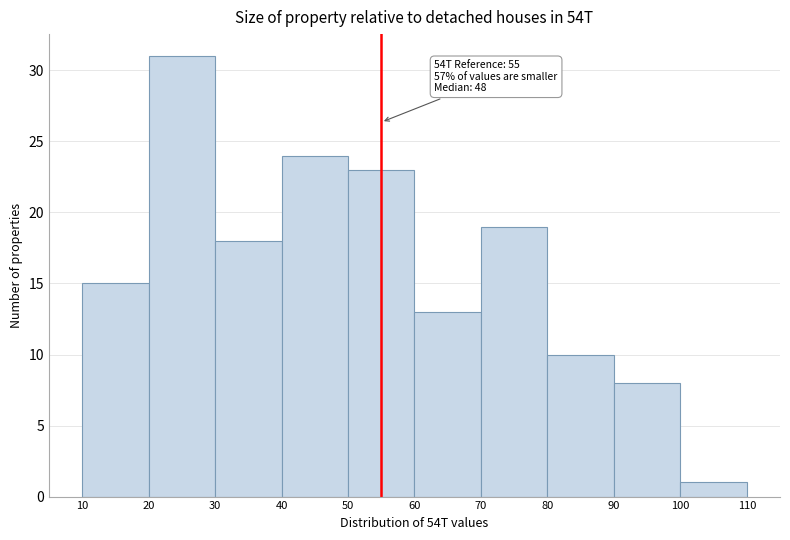

Over which range of the x-axis is the bar tallest?

20 to 30